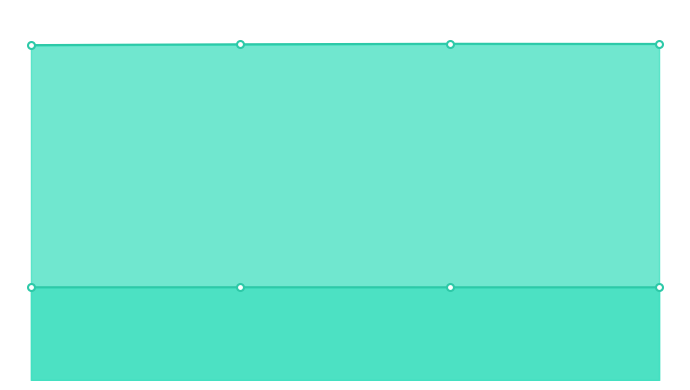

True or false: L2Bw and HBMBw intersect in this chart.

False